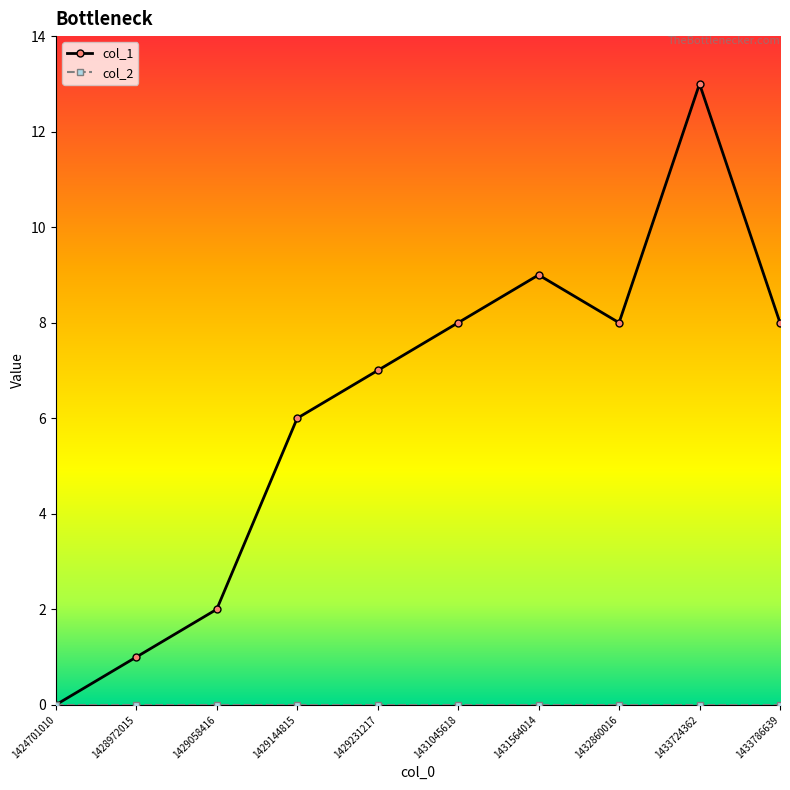

How many lines are shown in the chart?

2